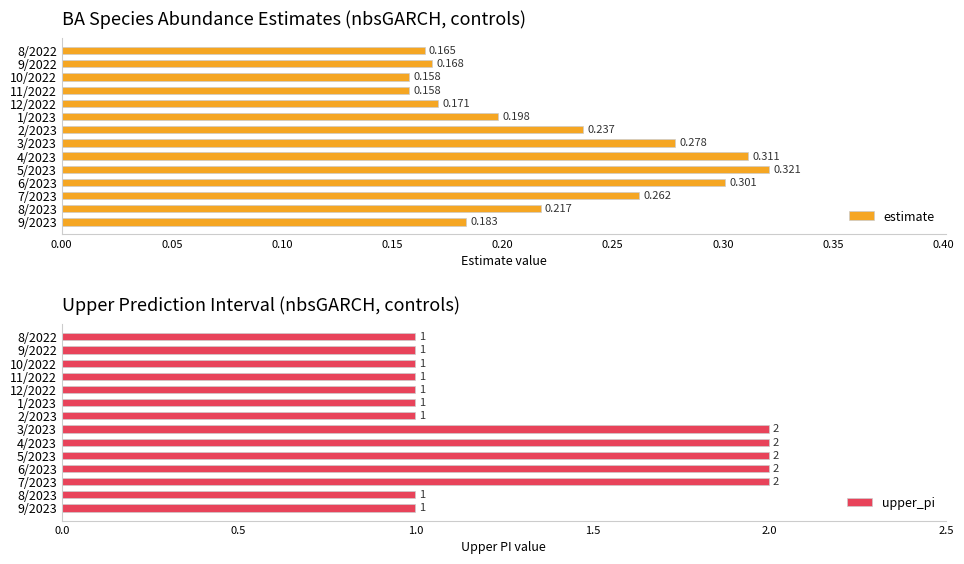

Is it true that upper_pi equals 0 at 7/2023?

False